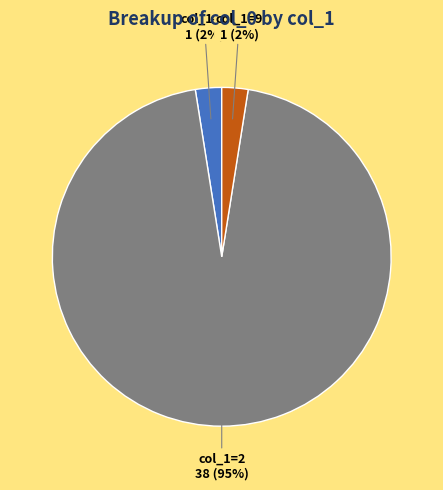

Is there any slice that represents more than half of the pie?

Yes